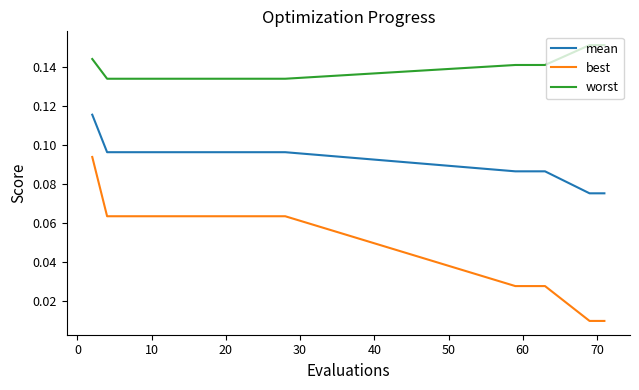

Which series has the widest spread of values?

best